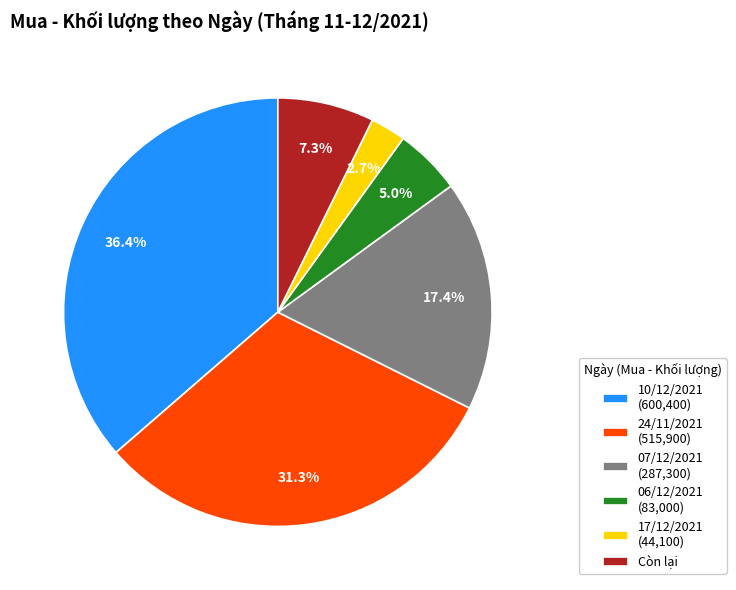

What percentage is NOT represented by 24/11/2021 (515,900)?

68.7%